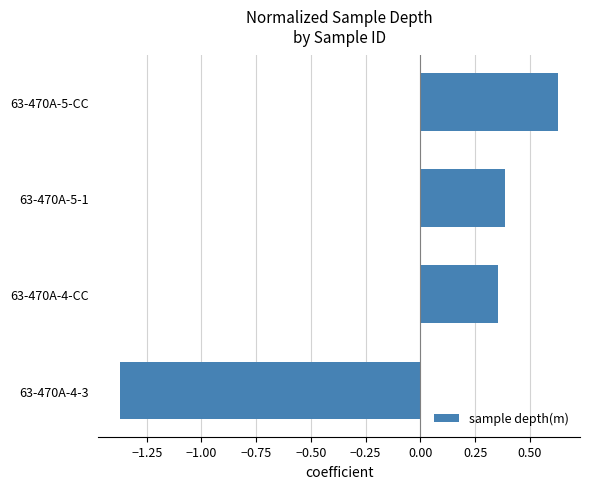

How many negative values are there?

1